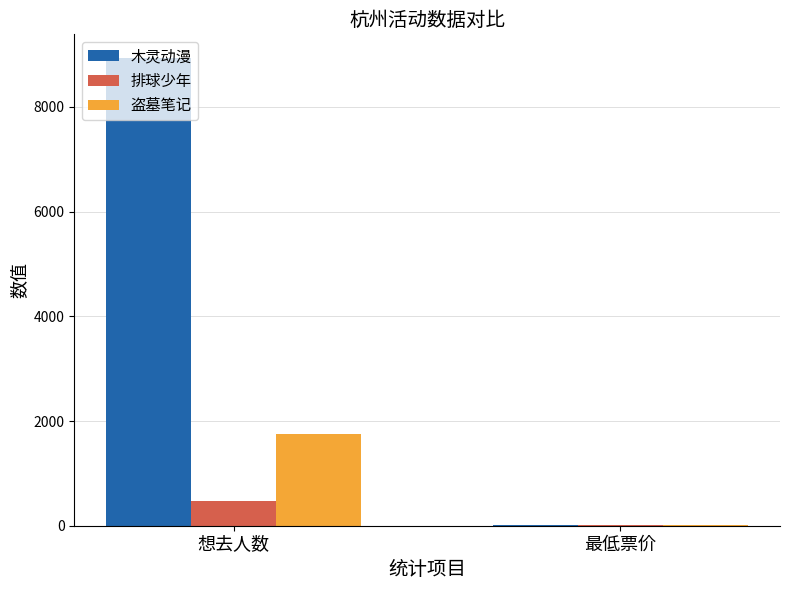

How many groups of bars are there?

2